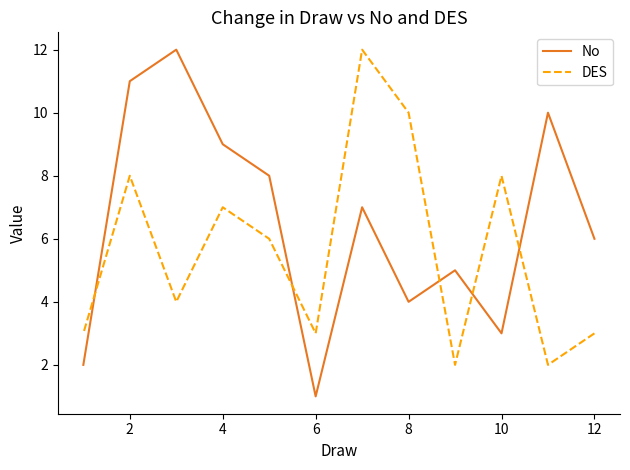

How many data points in No are above 7?

5